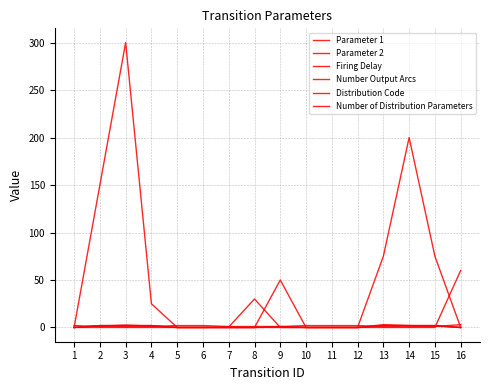

Is this an area chart (filled region under the line)?

No